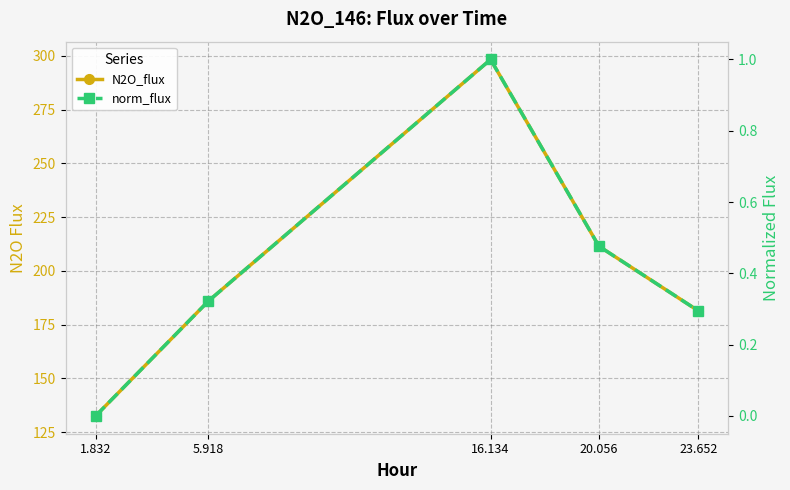

At which label is norm_flux closest to 0?

1.832